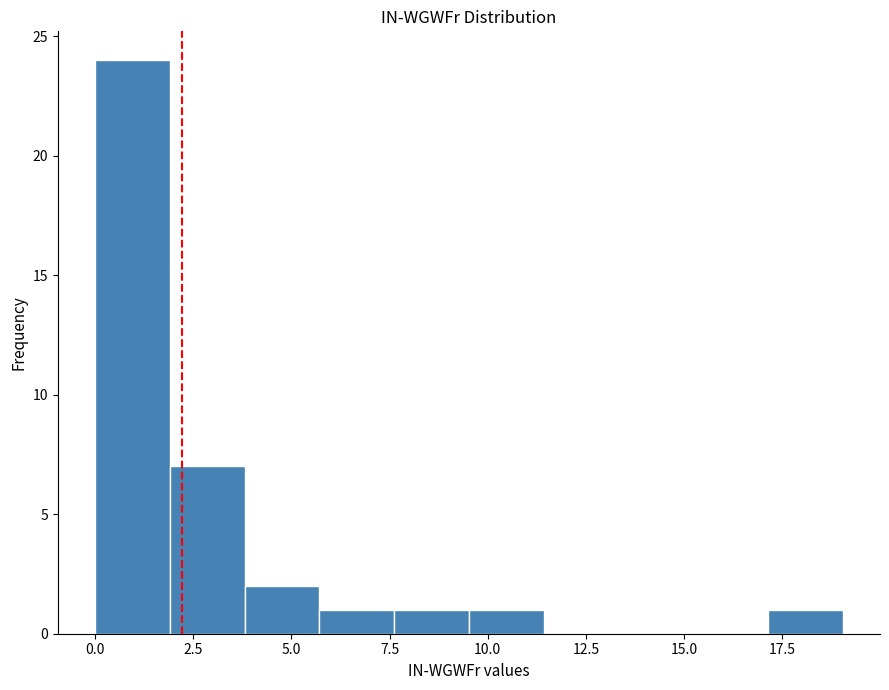

Around what value on the x-axis is the tallest bar? Give the approximate position of its centre, as read against the axis.

1.0